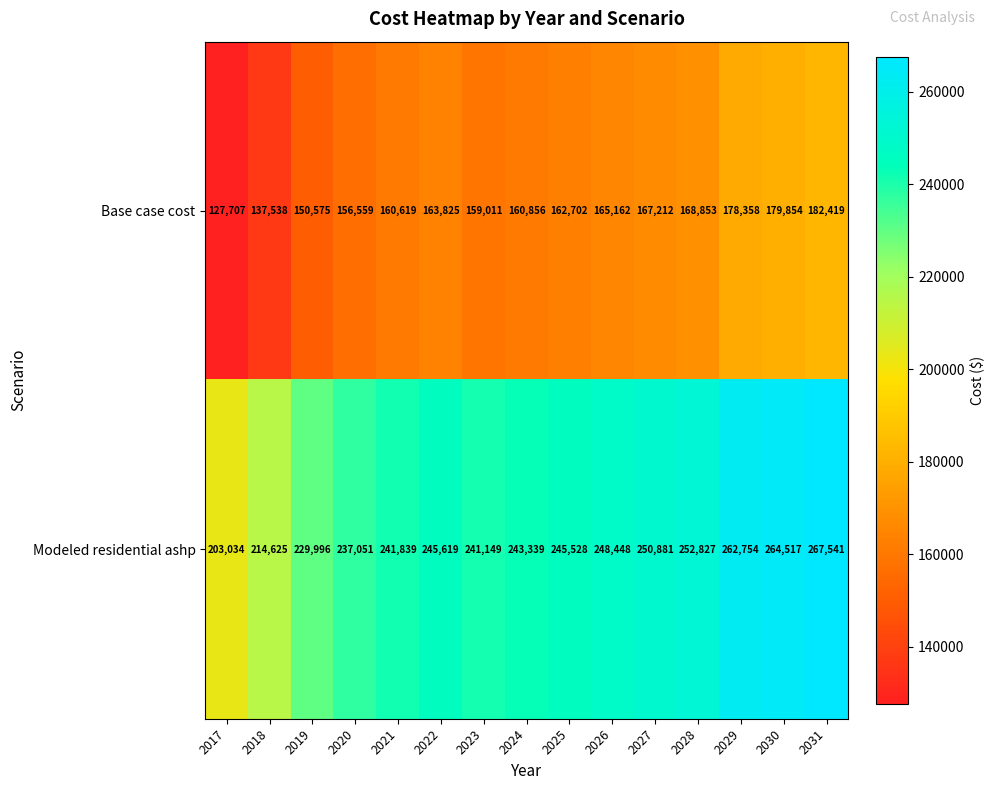

What value does the Base case cost series have at 2026, to the nearest 50?

165150